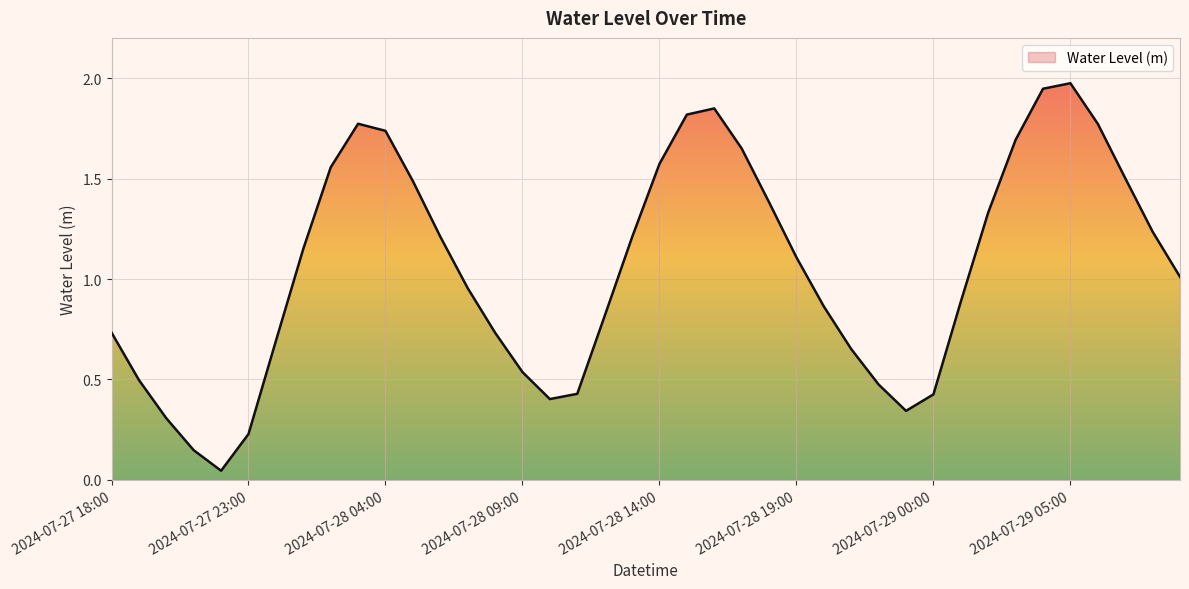

How many lines are shown in the chart?

1